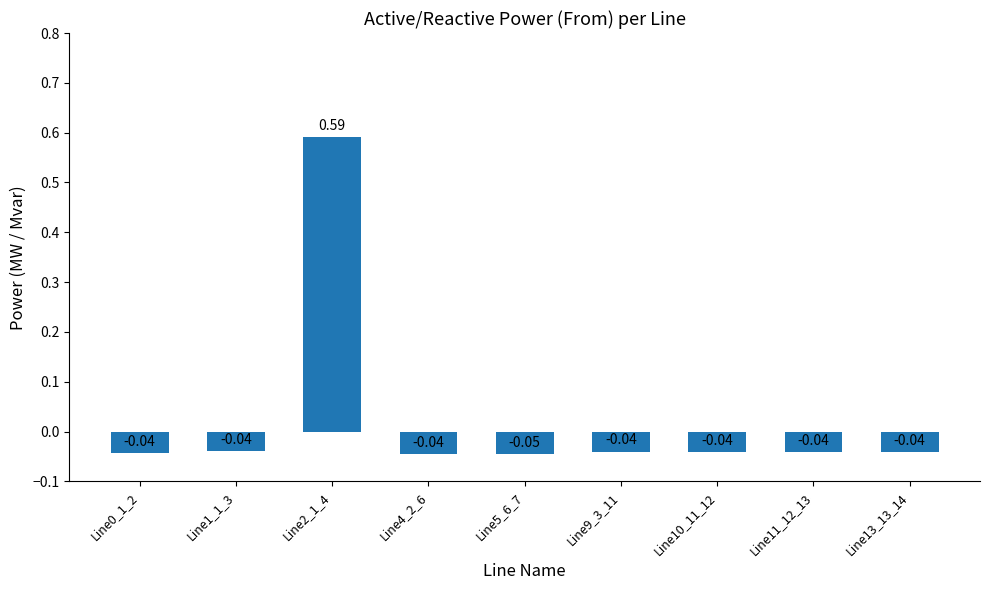

What is the sum of all values?

0.3